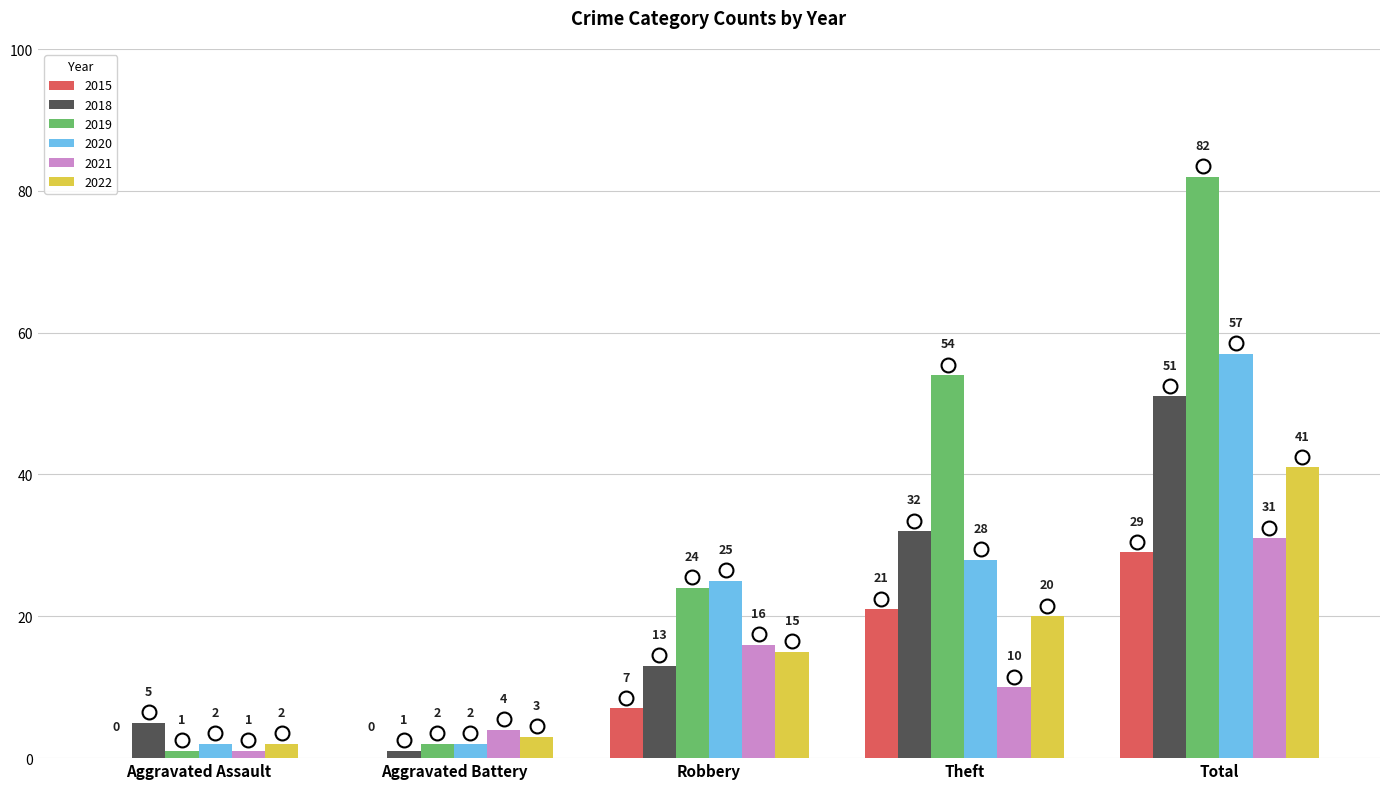

What is the approximate value of 2020 at Theft, to the nearest 5?

30